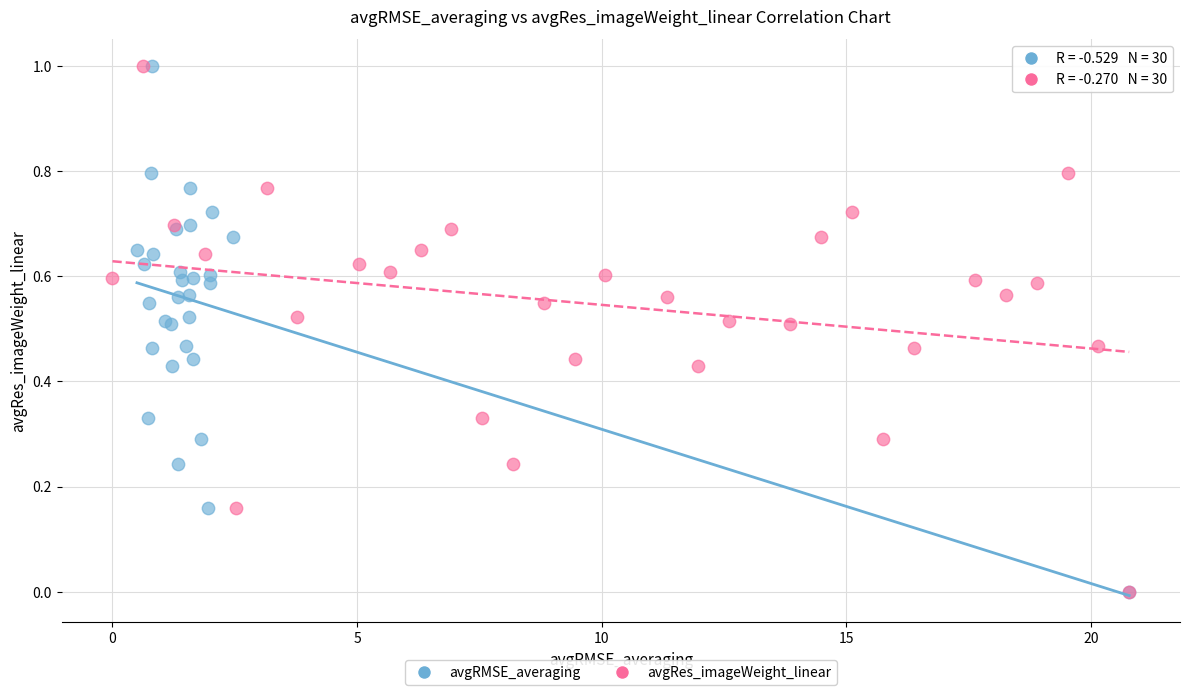

What are all the series names shown in the legend?

avgRMSE_averaging, avgRes_imageWeight_linear